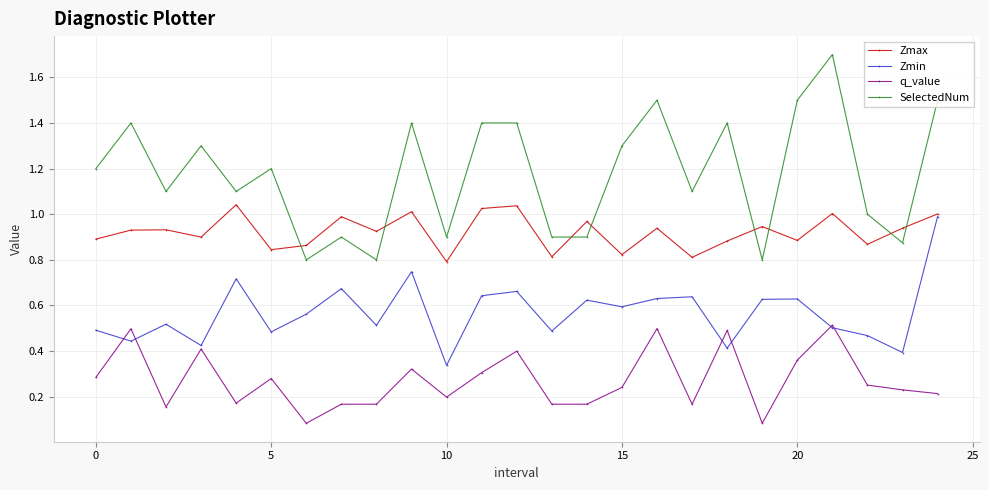

True or false: q_value and Zmax cross at least once.

False